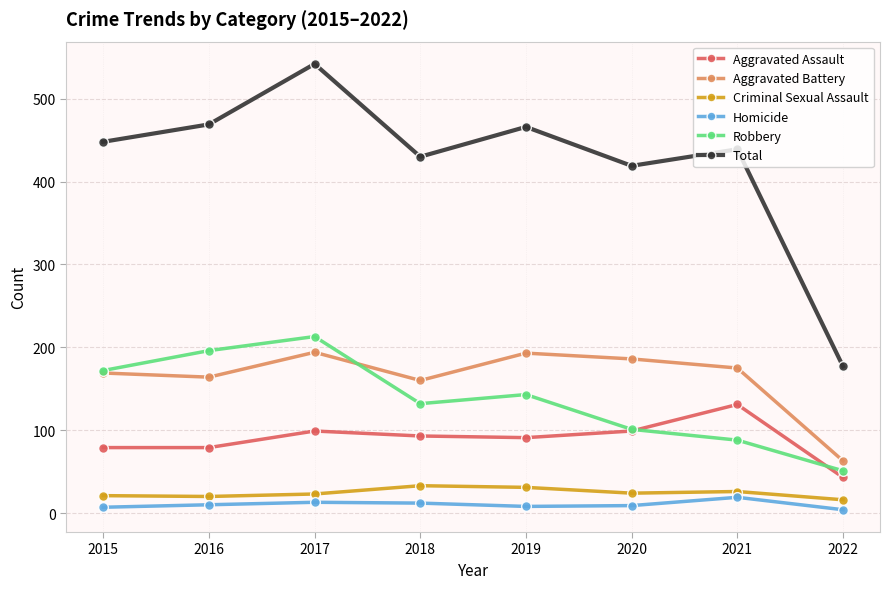

What is the spread (max minus min) of values at 2018?

418